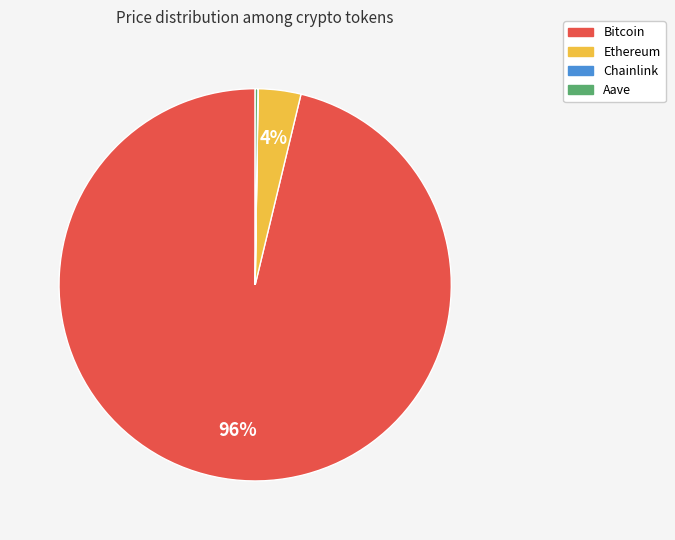

What percentage is the Ethereum slice, to the nearest percent?

4%